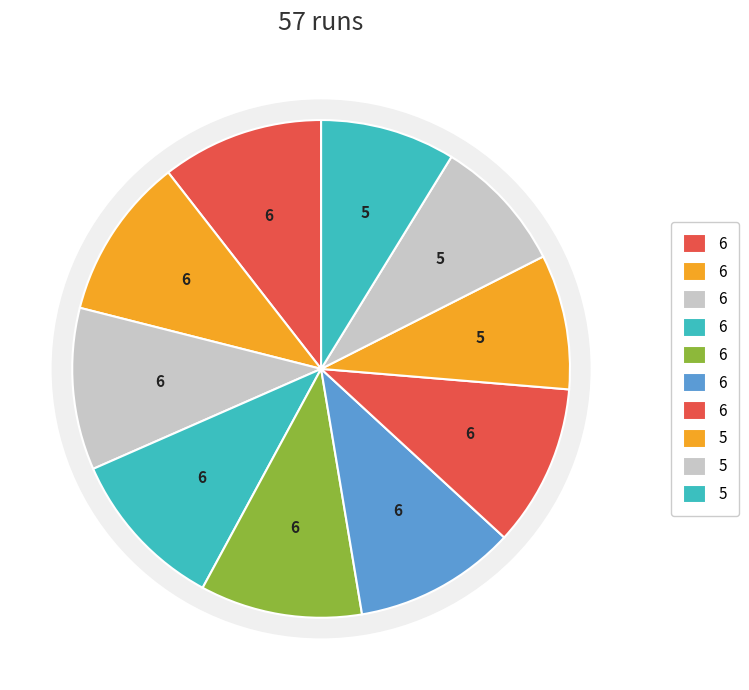

True or false: Index 5 accounts for 11% of the total.

True